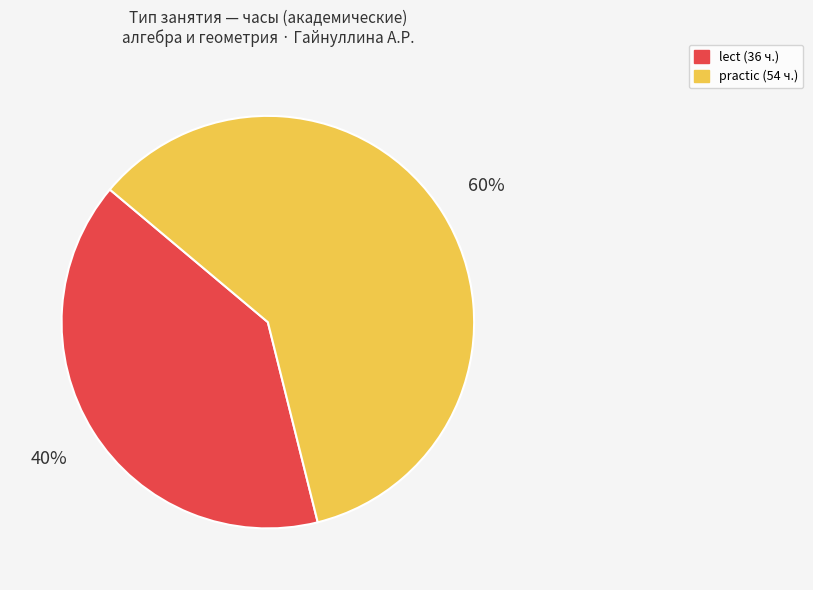

Is it true that practic is 69% of the pie?

False